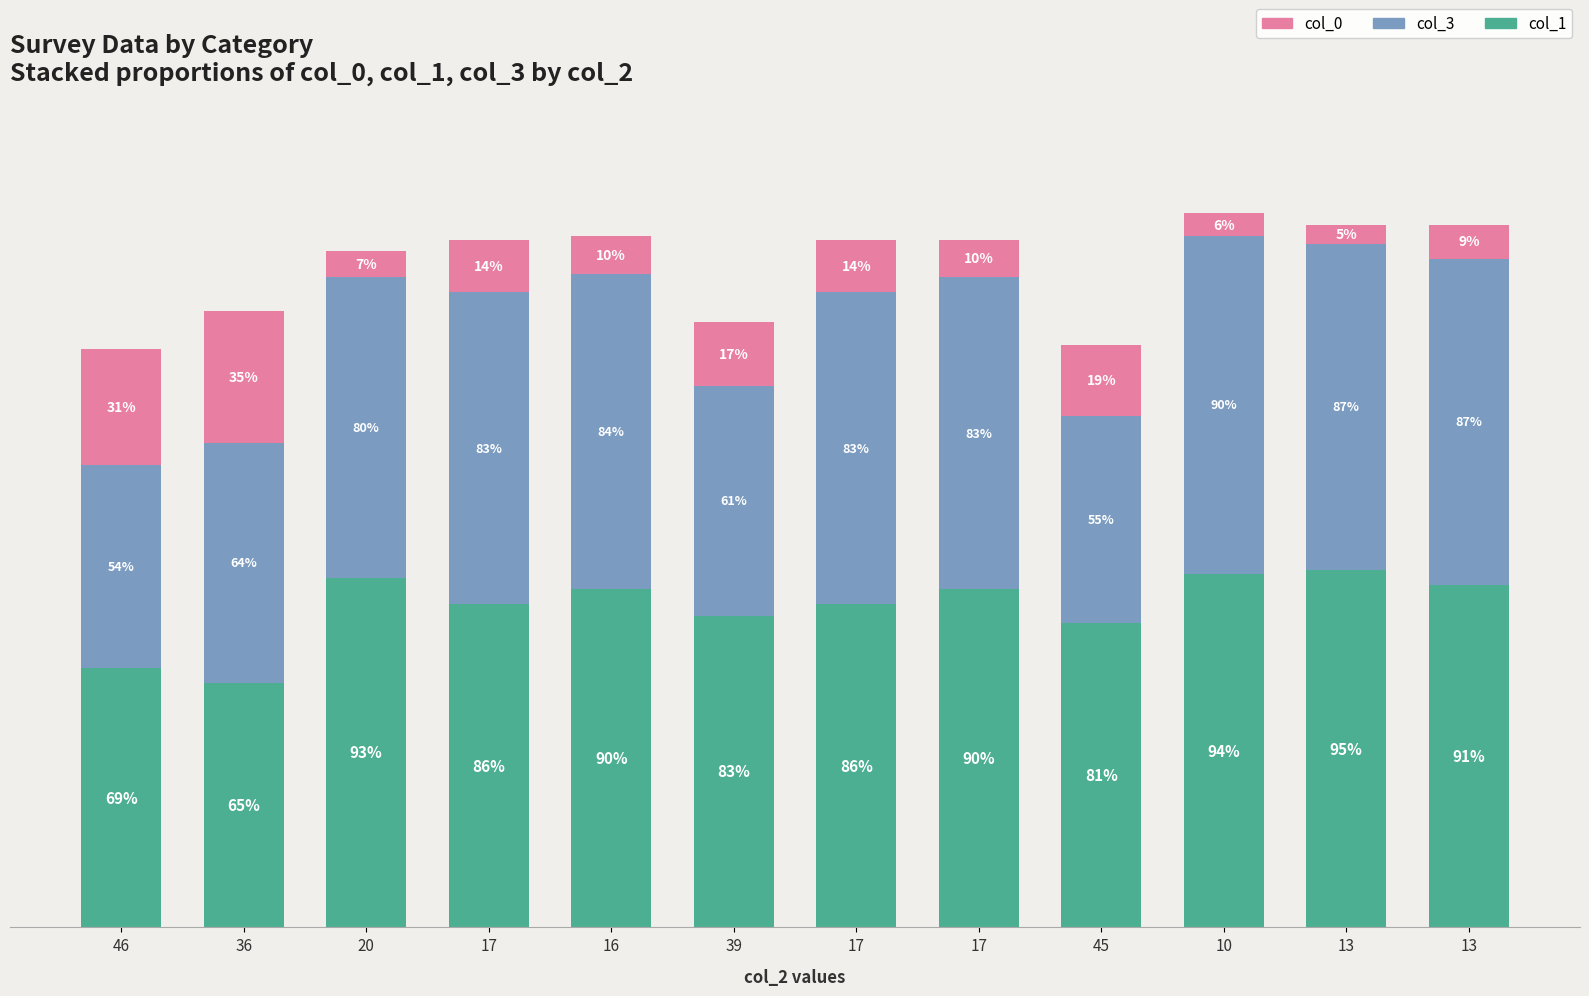

What is the difference between the maximum and minimum values in the col_0 series?

30